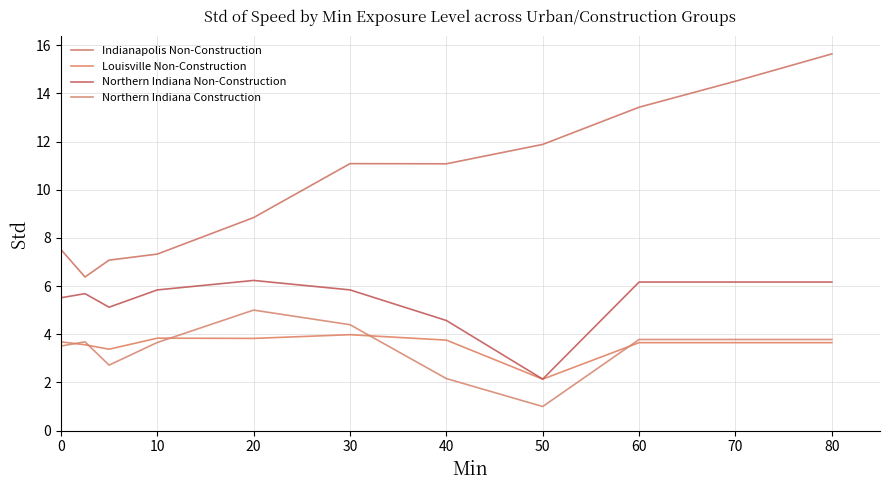

Which label corresponds to the largest value in the chart?

80